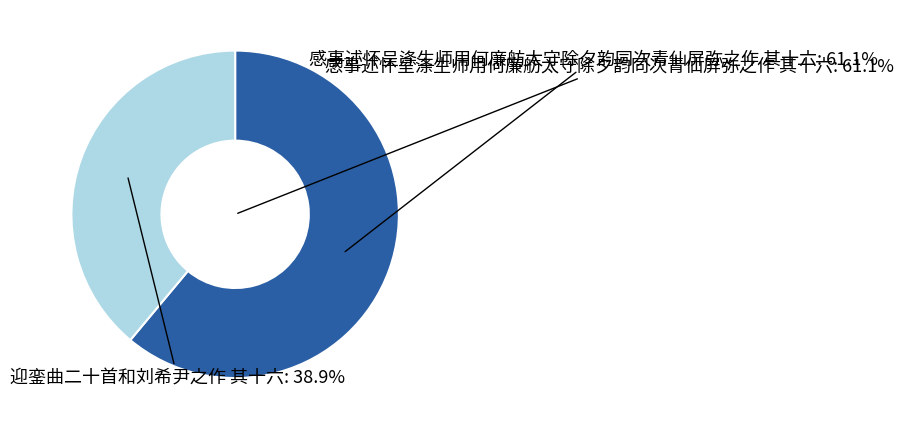

How many segments does this pie chart have?

2